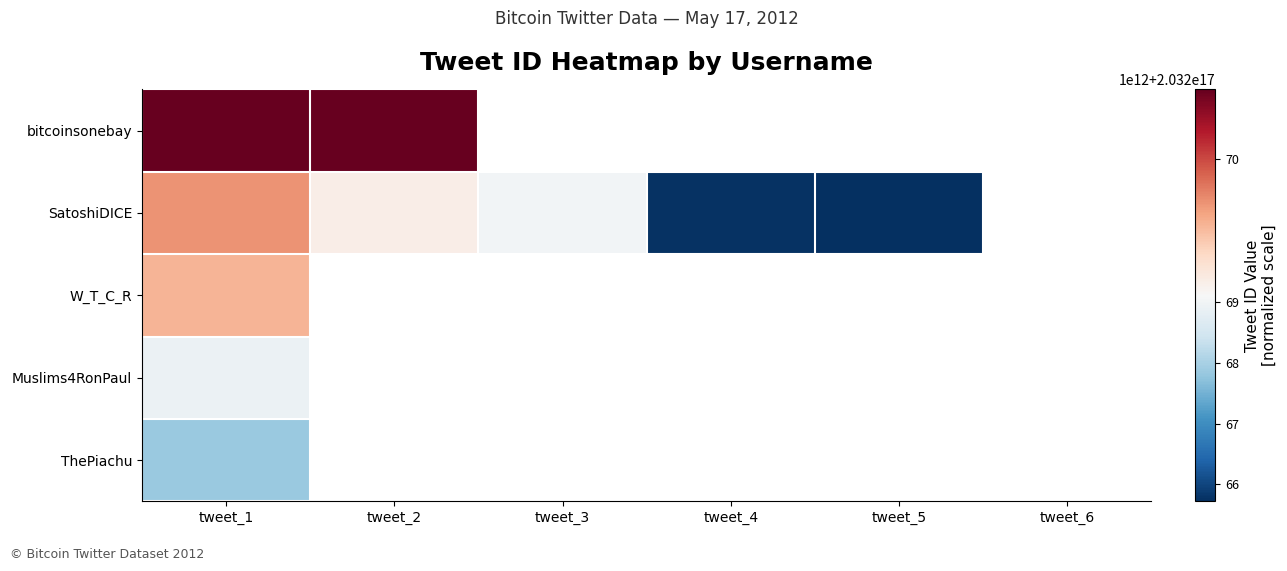

What is the highest value of the SatoshiDICE series?

203269717396422656.0